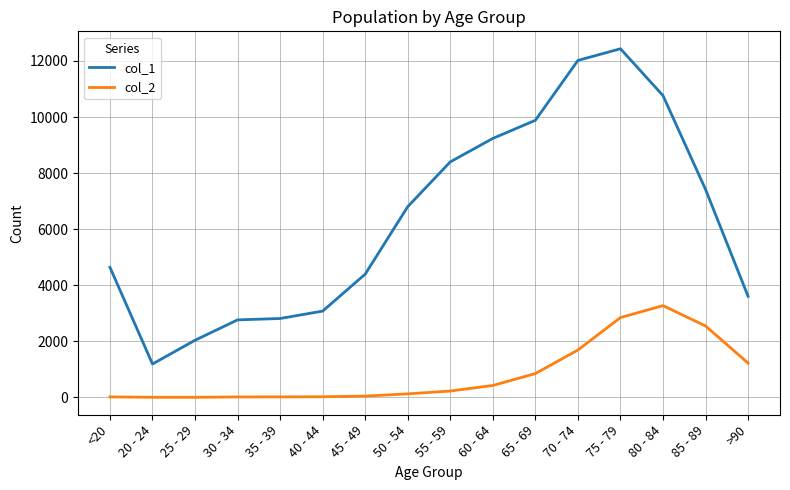

What position from the right is 25 - 29?

14